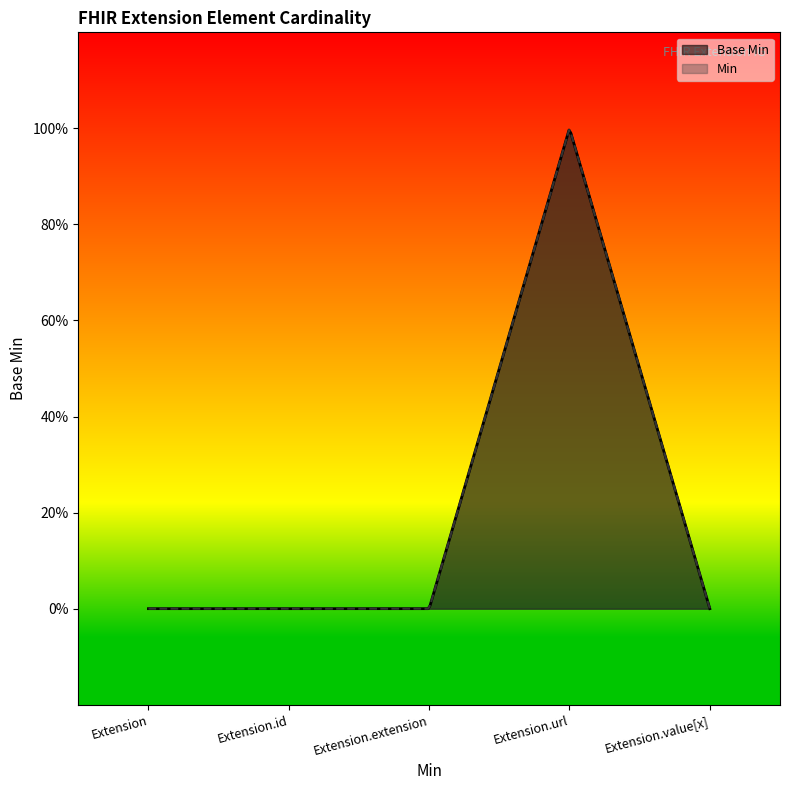

At which category does the data reach its first local peak?

Extension.url